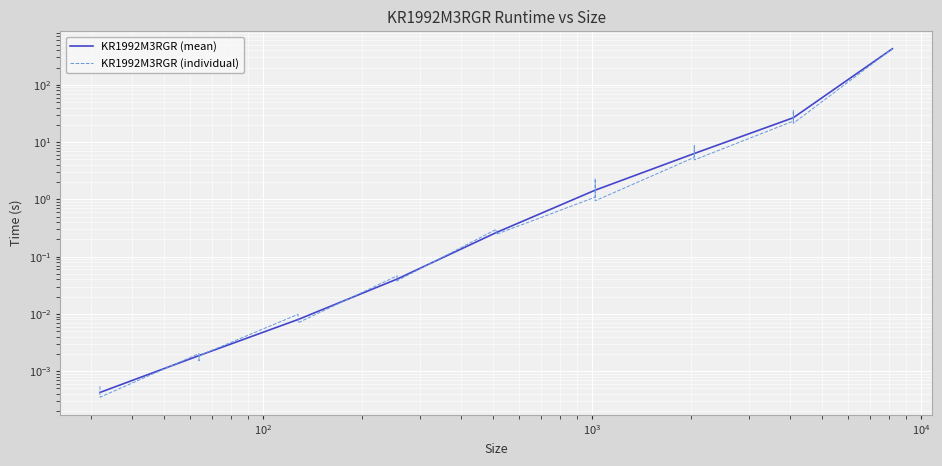

What is the maximum value shown in the chart?

426.2